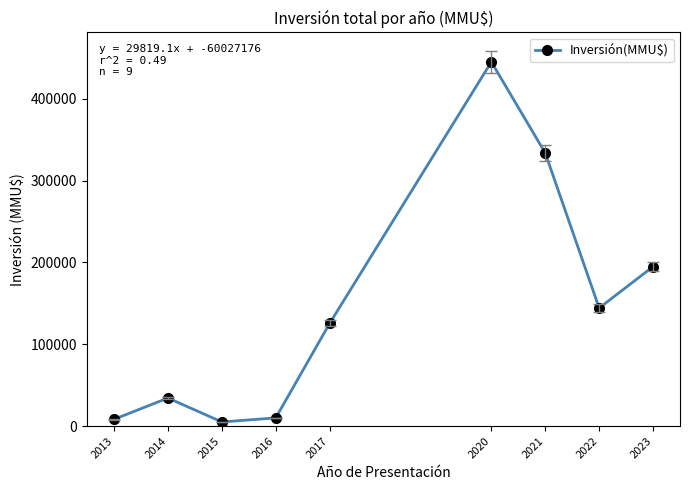

What is the difference between the maximum and second lowest values?

436659